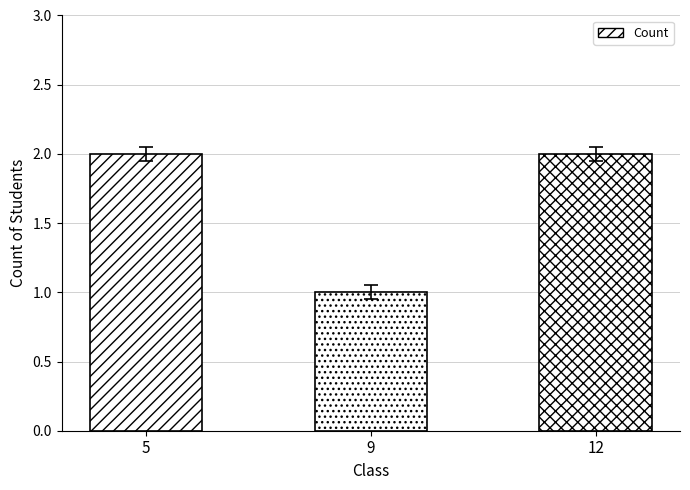

Approximately how many times larger is the value at 5 compared to 9?

2.0